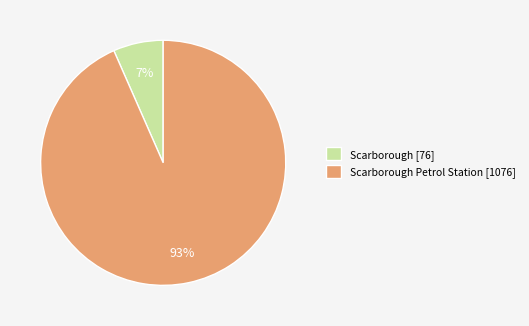

Which slice is the smallest?

Scarborough [76]